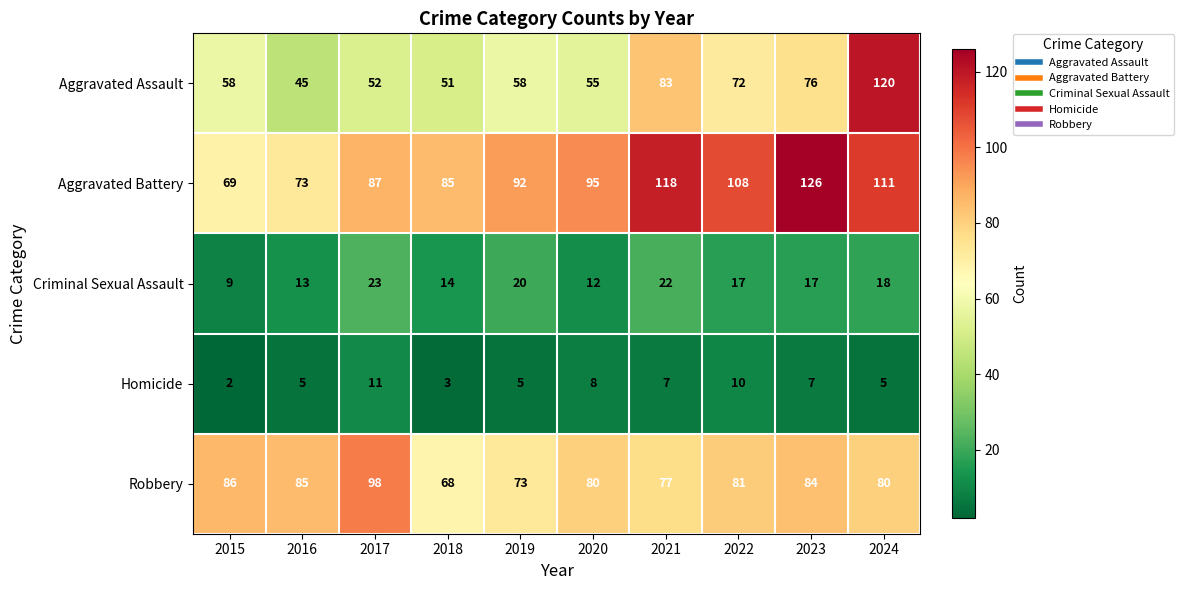

At how many categories does at least one series exceed 46?

10